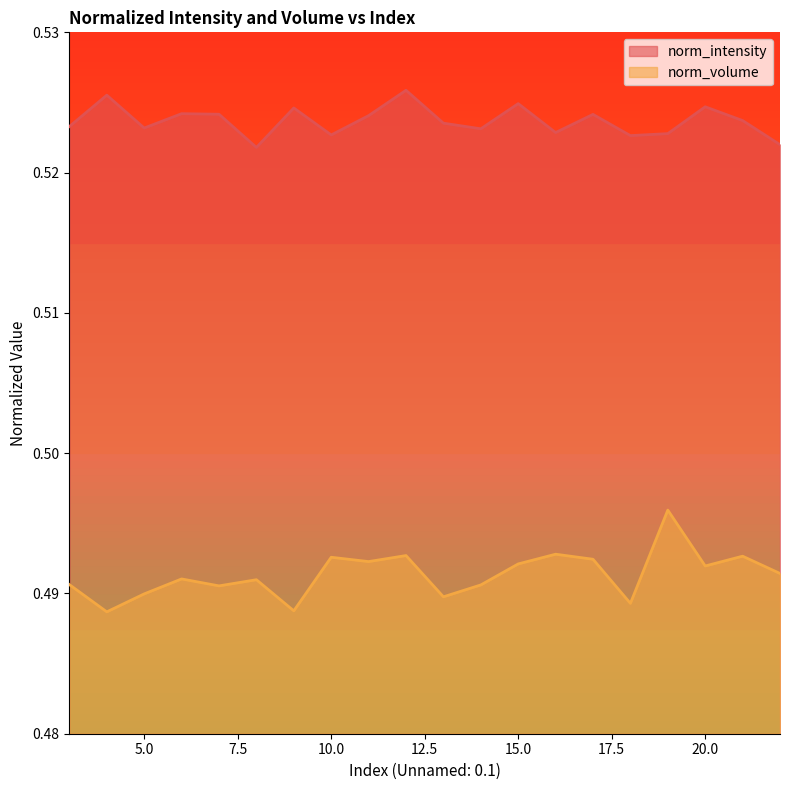

Which series changed the most between 9 and 17?

norm_volume